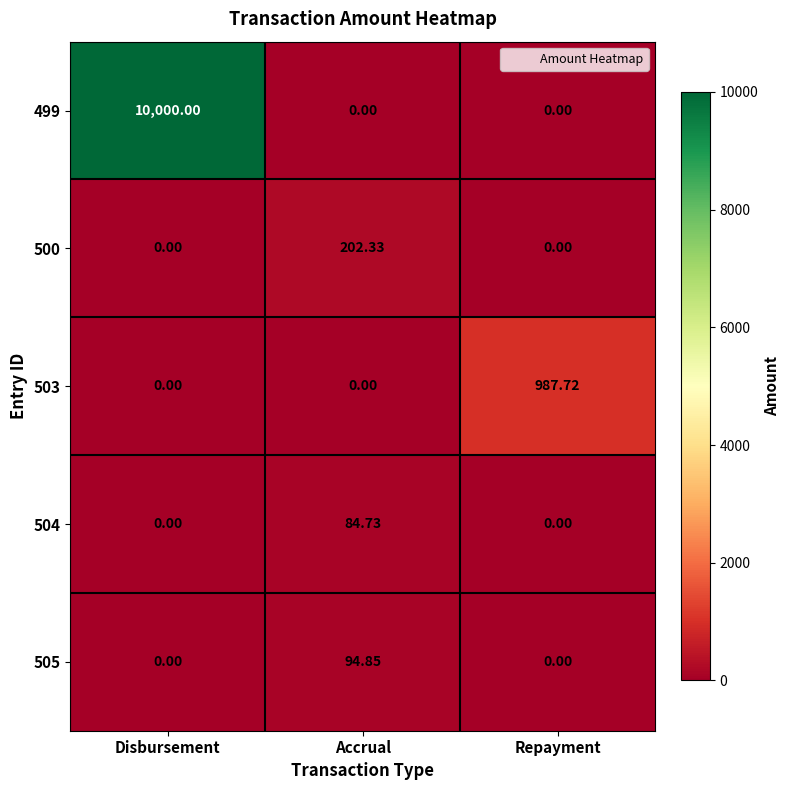

At which category is the sum across all series the highest?

Disbursement